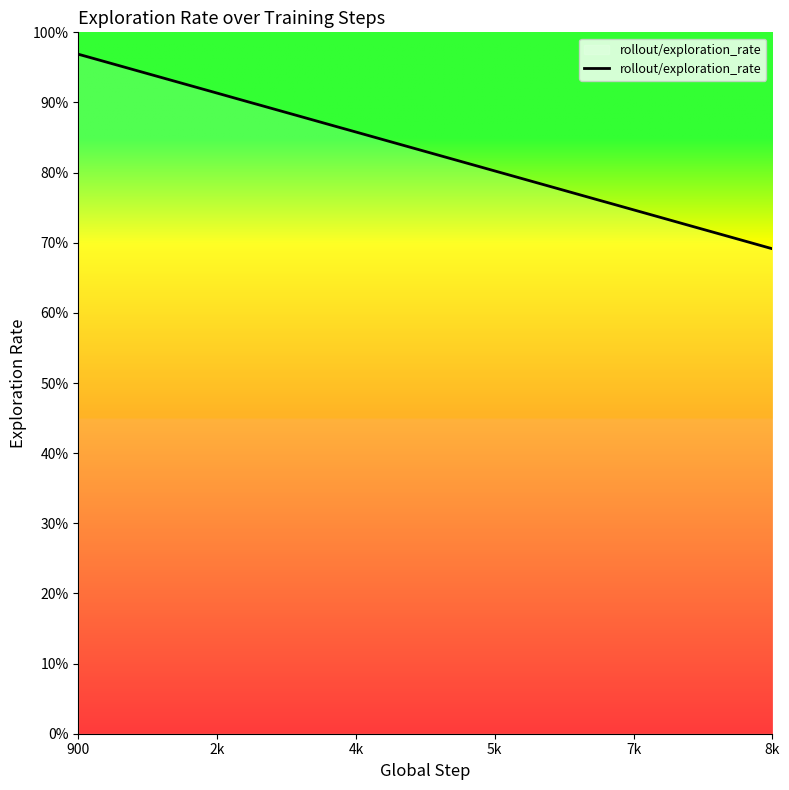

Is this an area chart (filled region under the line)?

Yes